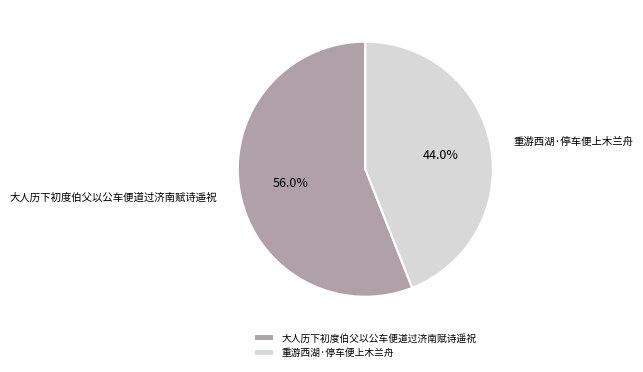

Rank the categories by value from highest to lowest.

大人历下初度伯父以公车便道过济南赋诗遥祝, 重游西湖·停车便上木兰舟